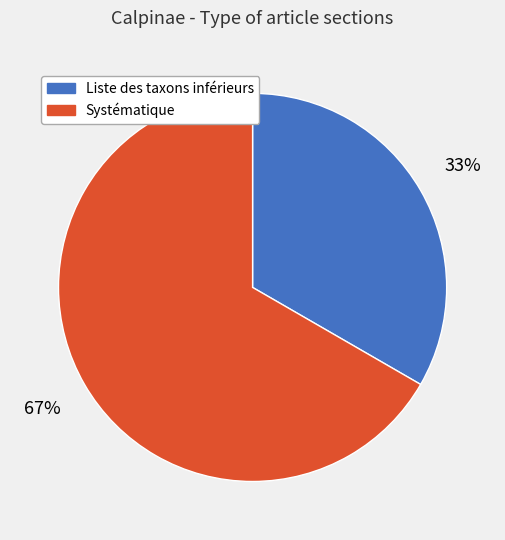

Combined, do Liste des taxons inférieurs and Systématique account for over 50%?

Yes